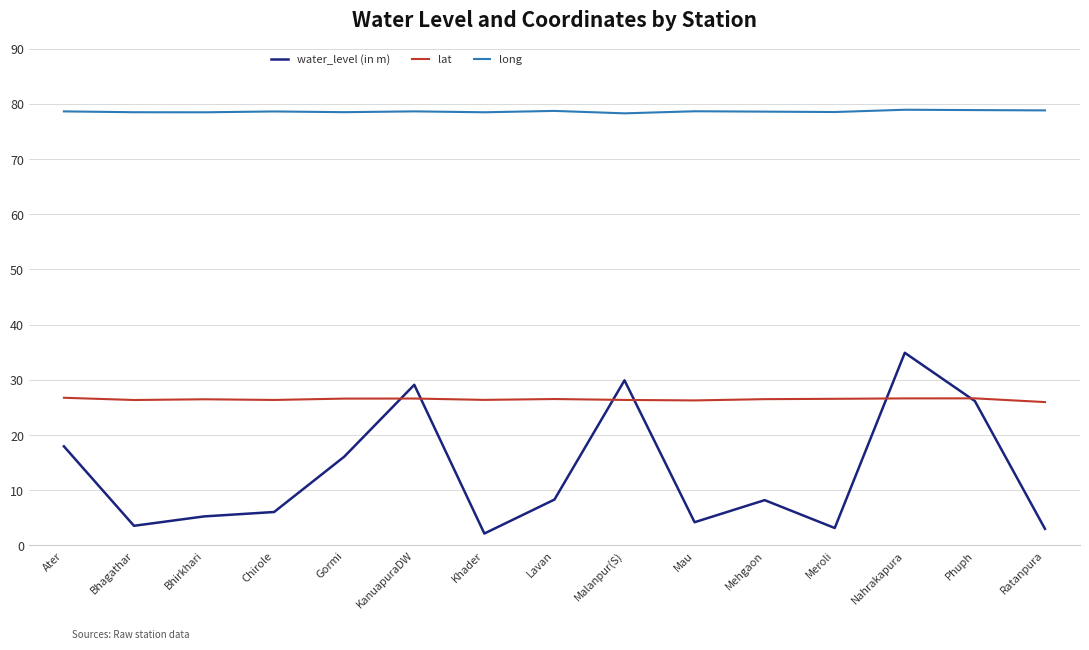

What is the difference between the highest and lowest values at KanuapuraDW?

52.0